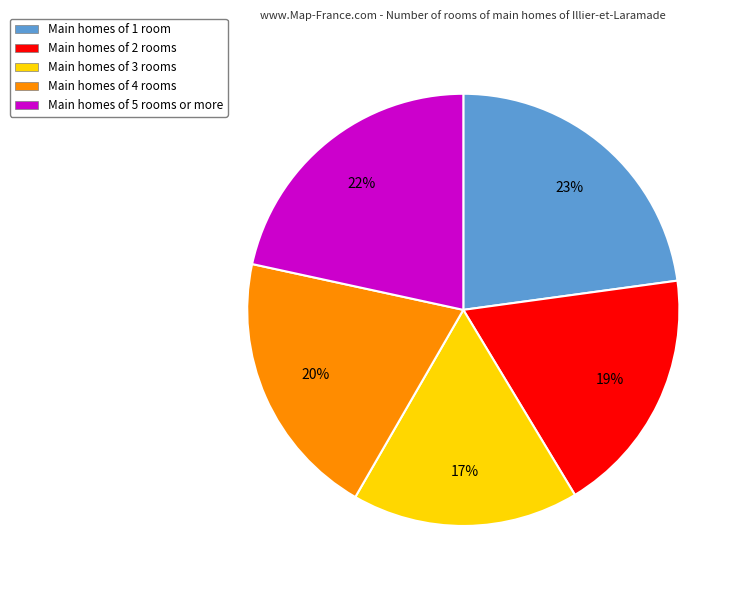

Count the number of slices in the pie.

5